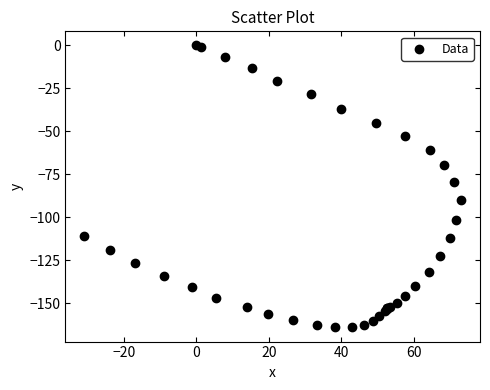

What Y value in the scatter plot is closest to -82?

-79.6